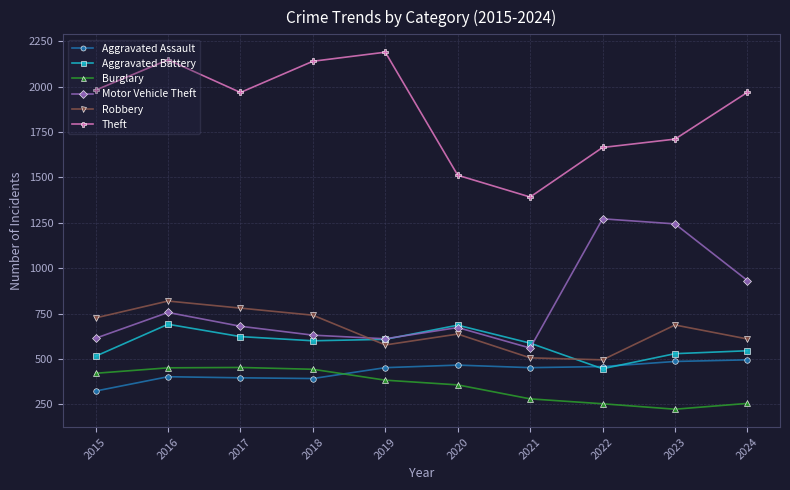

Which series has the largest range (max minus min)?

Theft